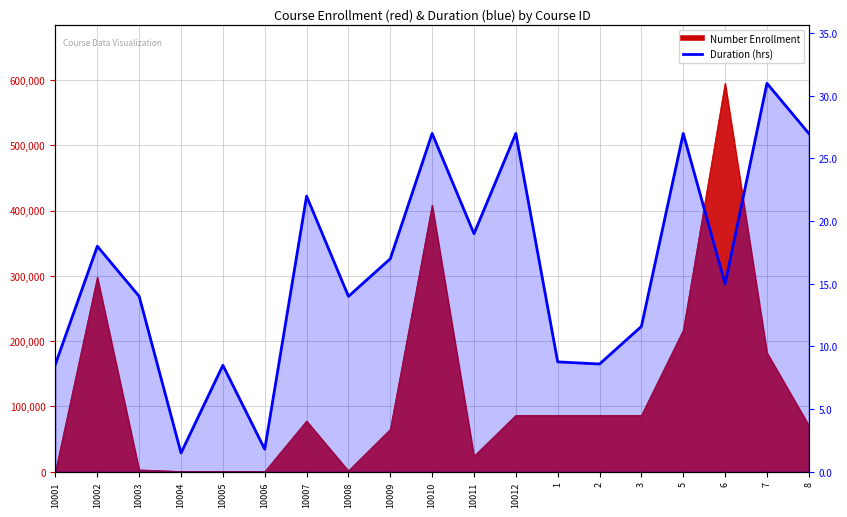

What is the greatest value displayed?

31.0